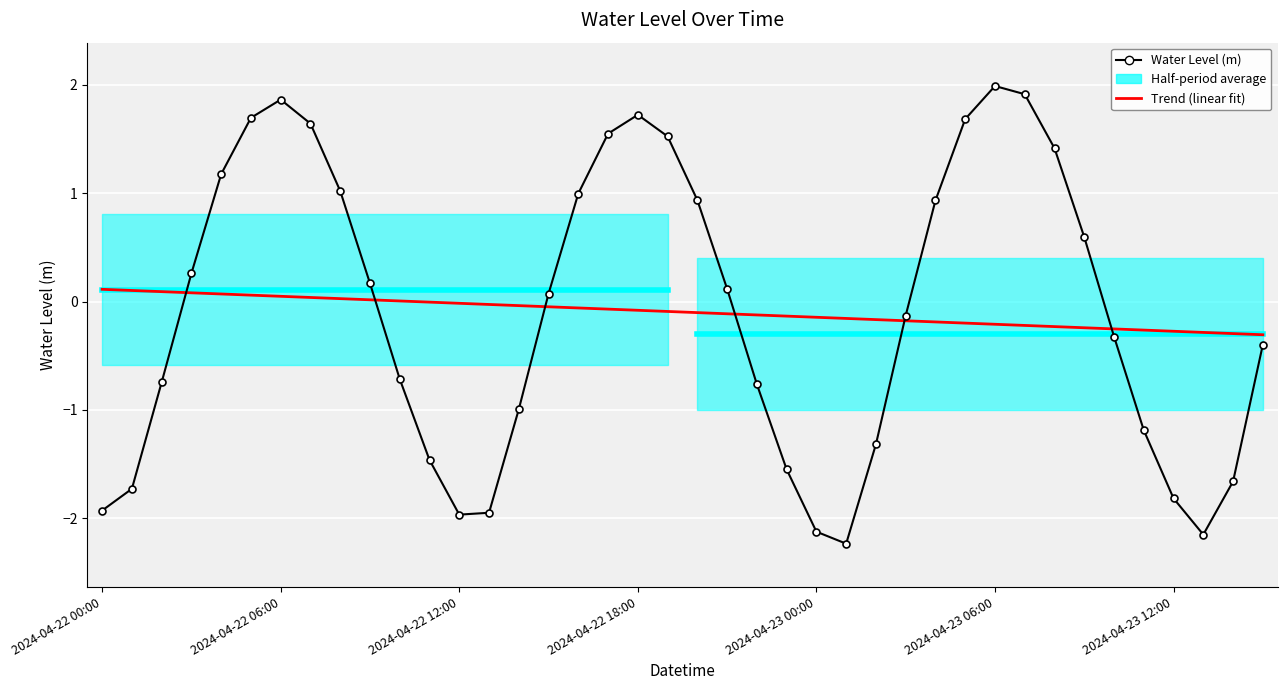

Reading right to left, list all the values displayed in this chart.

Trend (linear fit): -0.3	-0.3	-0.3	-0.3	-0.3	-0.3	-0.2	-0.2	-0.2	-0.2	-0.2	-0.2	-0.2	-0.2	-0.2	-0.1	-0.1	-0.1	-0.1	-0.1	-0.1	-0.1	-0.1	-0.1	-0.0	-0.0	-0.0	-0.0	-0.0	0.0	0.0	0.0	0.0	0.0	0.1	0.1	0.1	0.1	0.1	0.1
Water Level (m): -0.4	-1.7	-2.1	-1.8	-1.2	-0.3	0.6	1.4	1.9	2.0	1.7	0.9	-0.1	-1.3	-2.2	-2.1	-1.5	-0.8	0.1	0.9	1.5	1.7	1.6	1.0	0.1	-1.0	-1.9	-2.0	-1.5	-0.7	0.2	1.0	1.6	1.9	1.7	1.2	0.3	-0.7	-1.7	-1.9